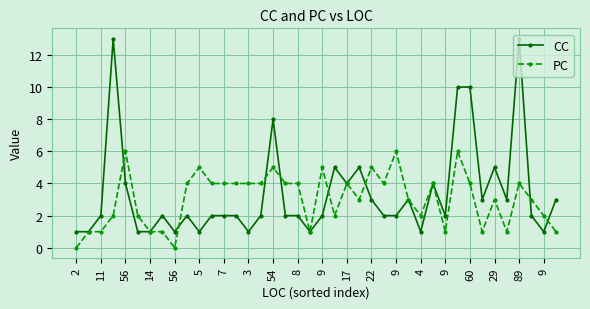

What is the value of the CC point at the 35th from the left?

5